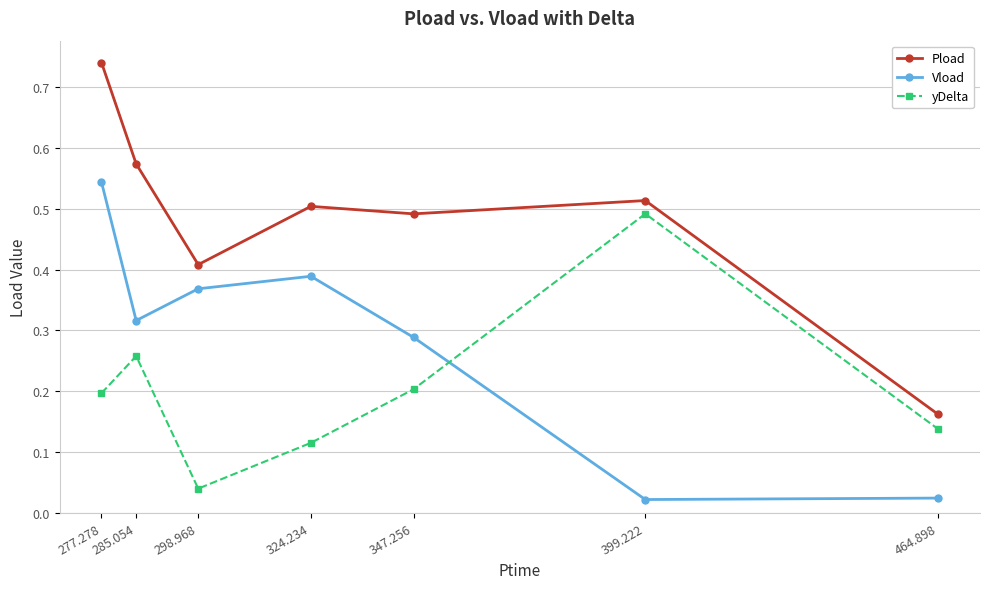

Which series changed the most between 277.278 and 285.054?

Vload